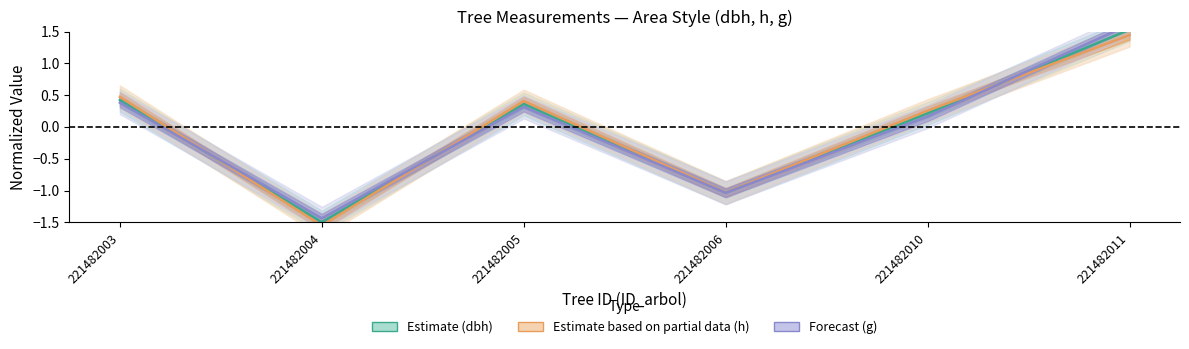

What is the value of the h point at the 6th from the left?

1.4